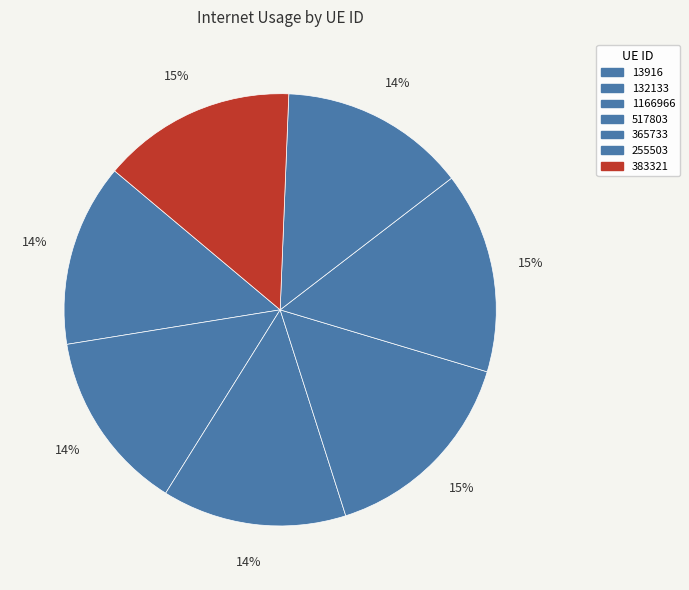

How many slices are in this pie chart?

7